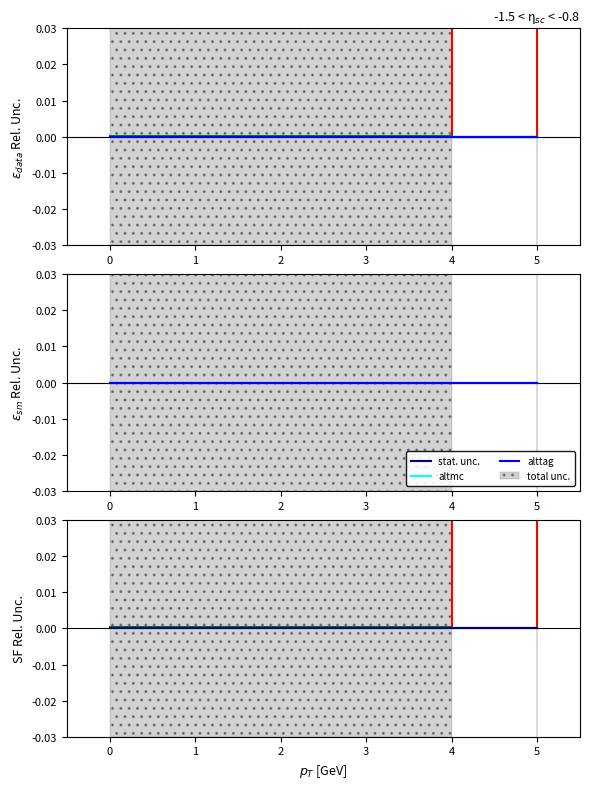

Is it true that alttag equals 0.0 at 0?

False